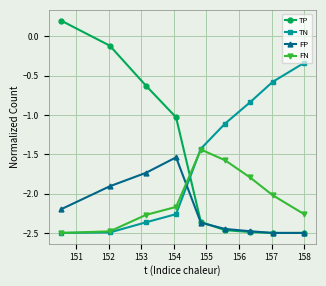

How many data points does each series have?

9